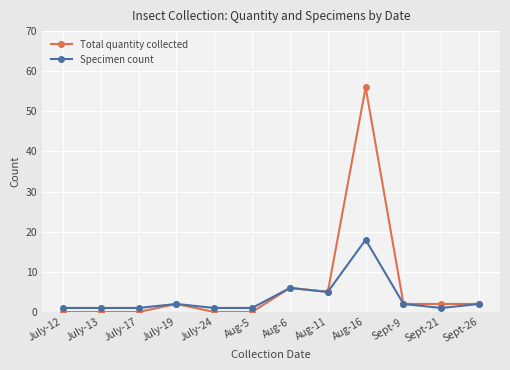

Does the chart have visible grid lines?

Yes